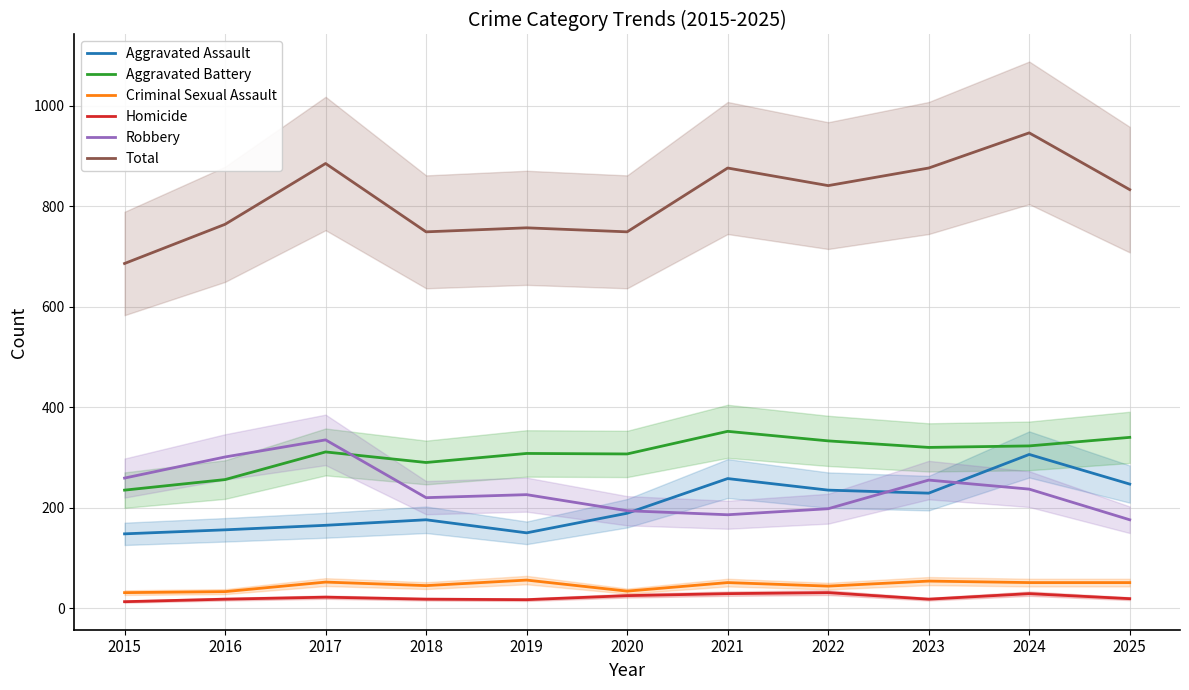

Which category has the lowest value across all series?

2015